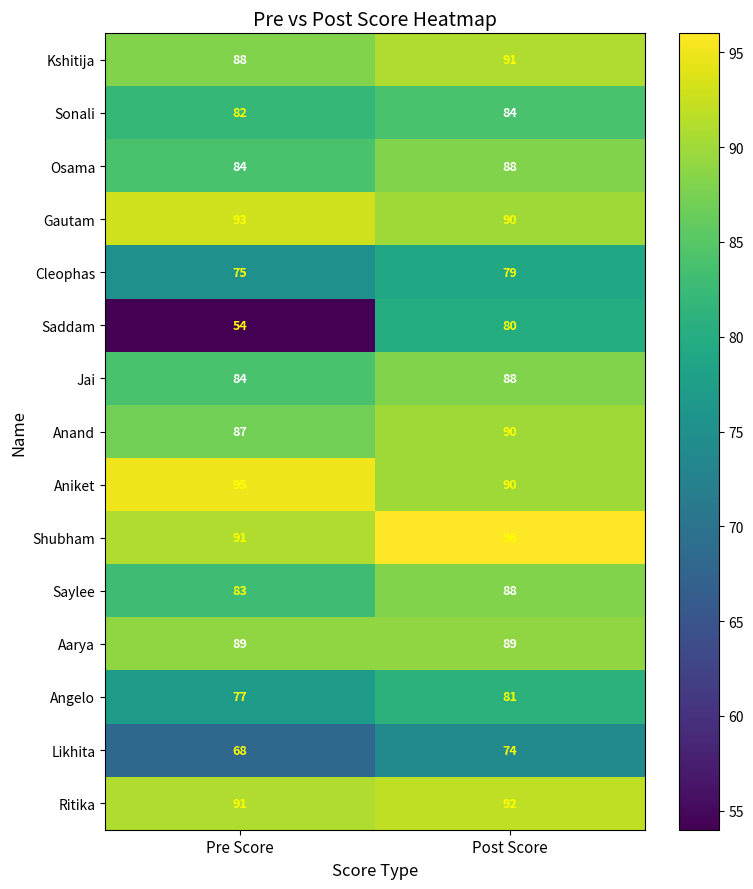

What is the sum of the Gautam values at Pre Score and Post Score?

183